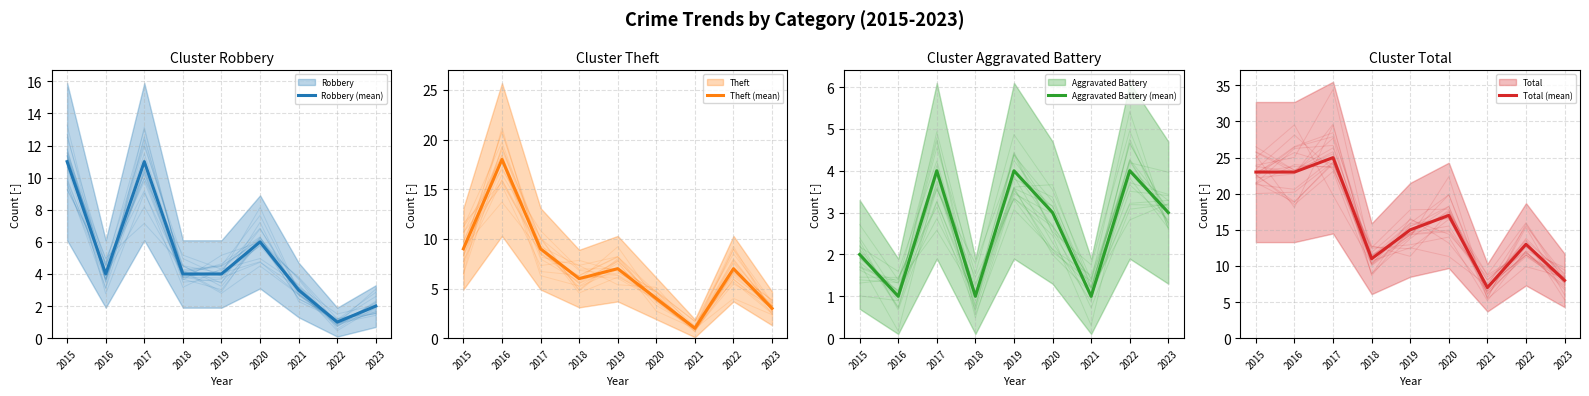

How many interior local valleys does the Aggravated Battery (mean) series have?

3